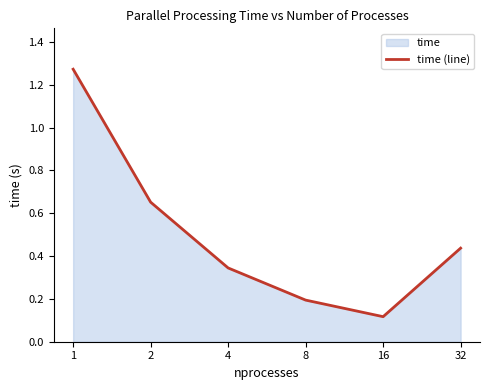

What is the maximum value shown in the chart?

1.3